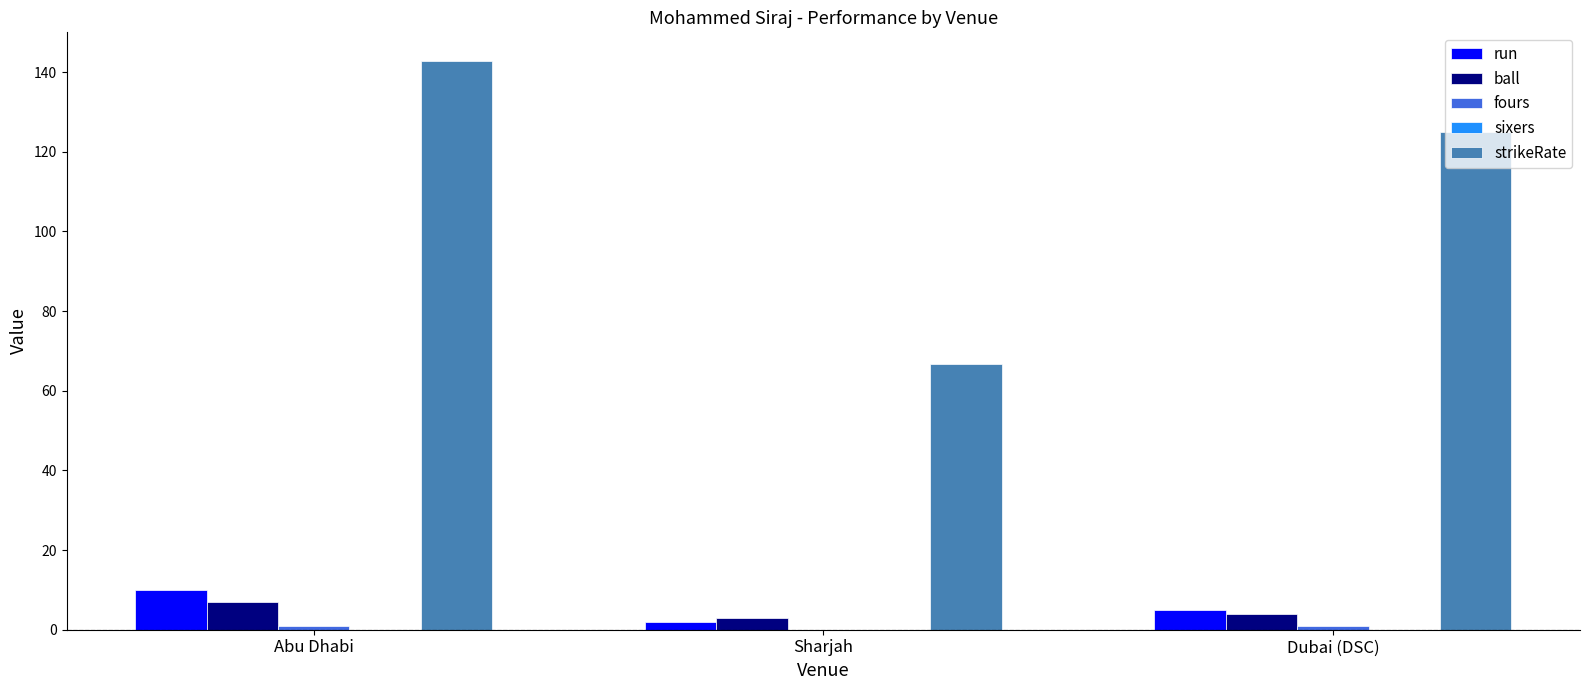

What is the spread (max minus min) of values at Dubai (DSC)?

124.0